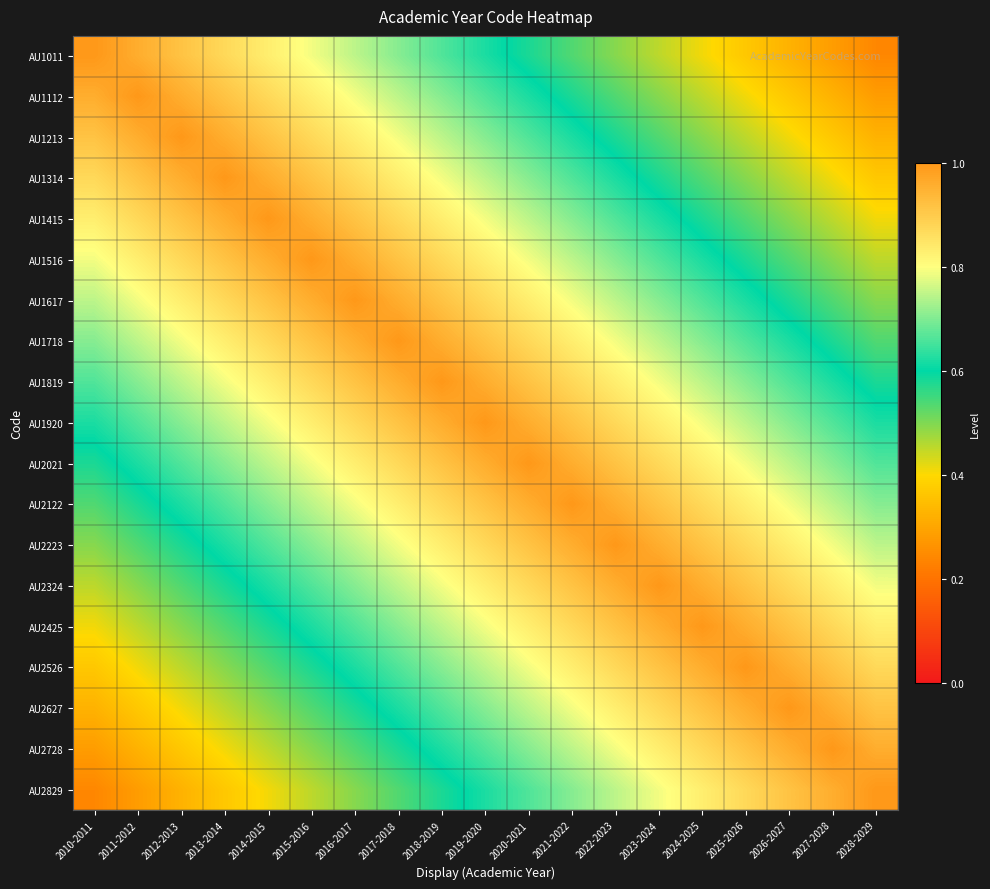

Between 2023-2024 and 2016-2017, which is larger?

2016-2017